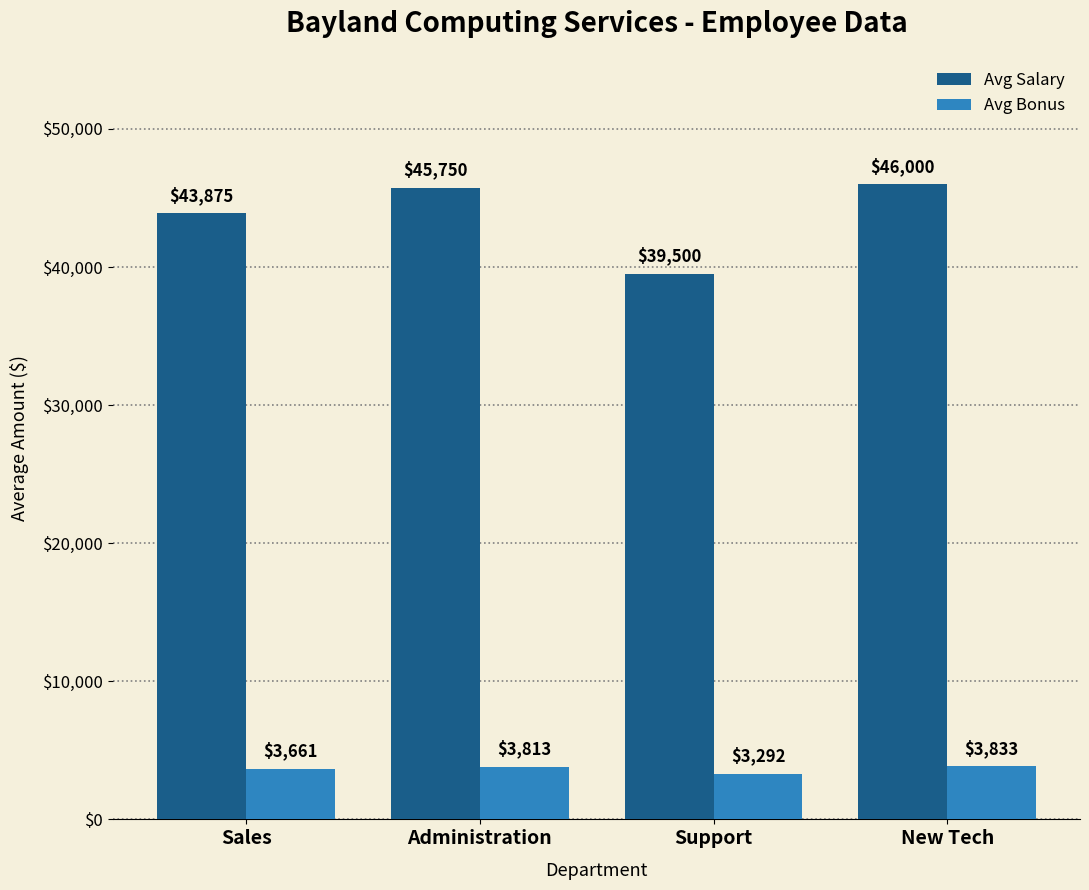

Is it true that Avg Salary equals 46000 at New Tech?

True